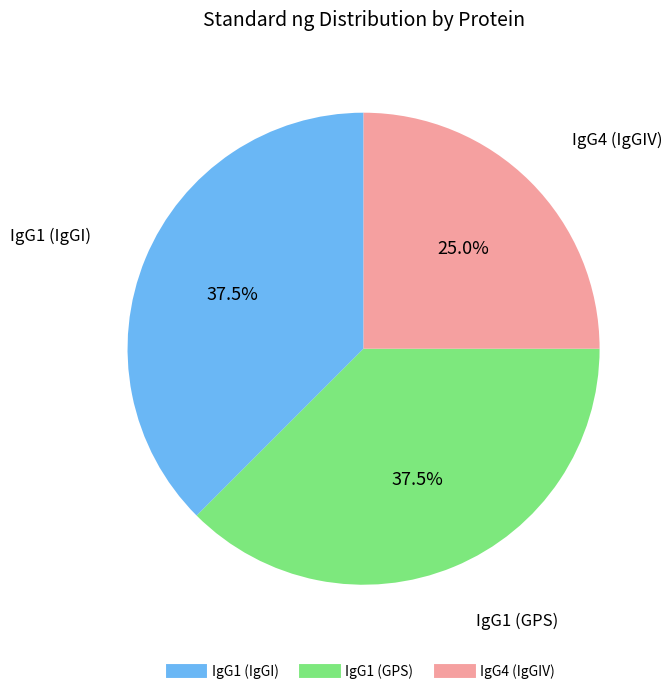

What percentage do IgG4 (IgGIV) and IgG1 (GPS) together represent?

62.5%